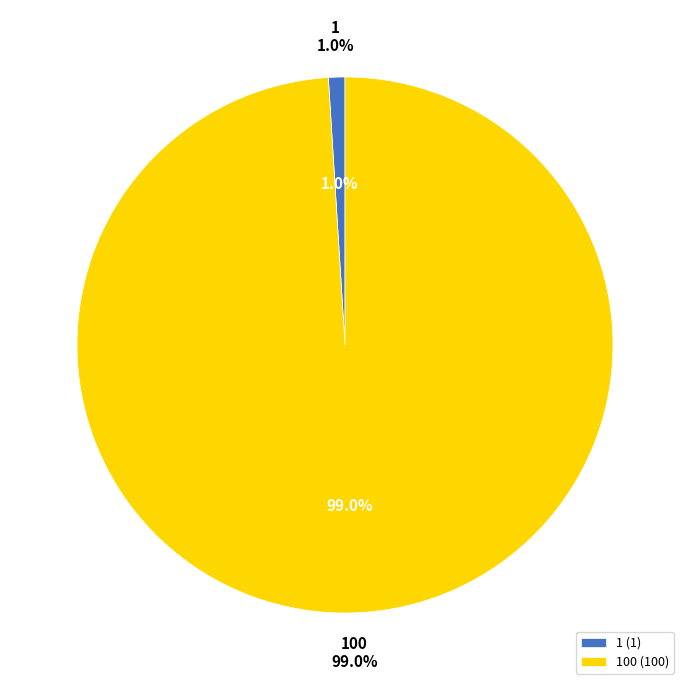

Do 1 and 100 together represent more than half of the pie?

Yes